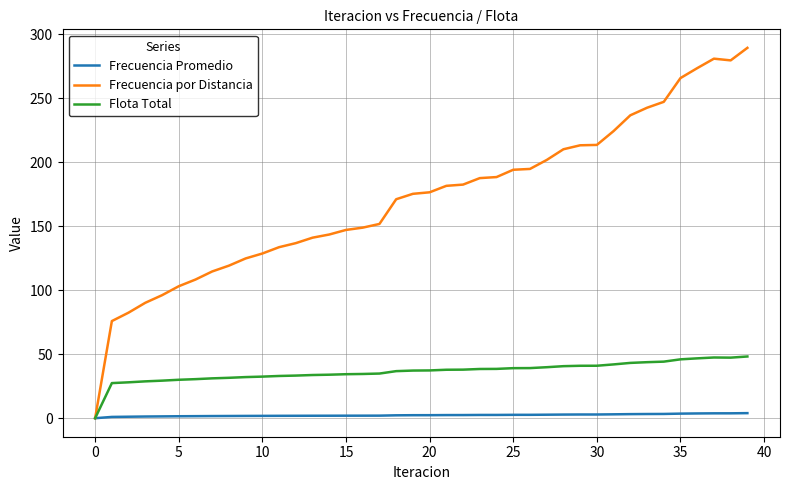

What is the average value of the Frecuencia por Distancia series?

171.9